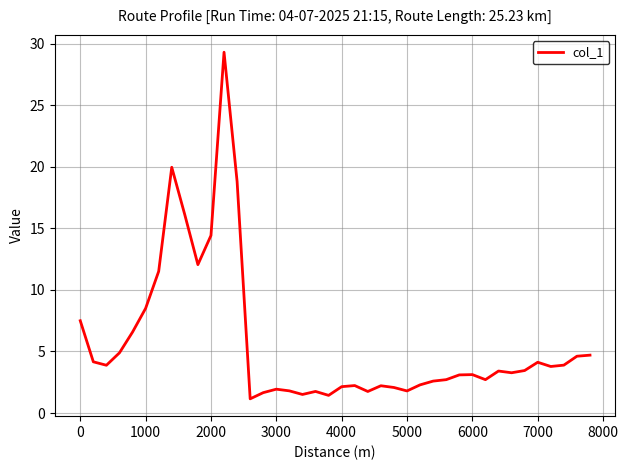

True or false: the data has more than 1 interior local peaks.

True